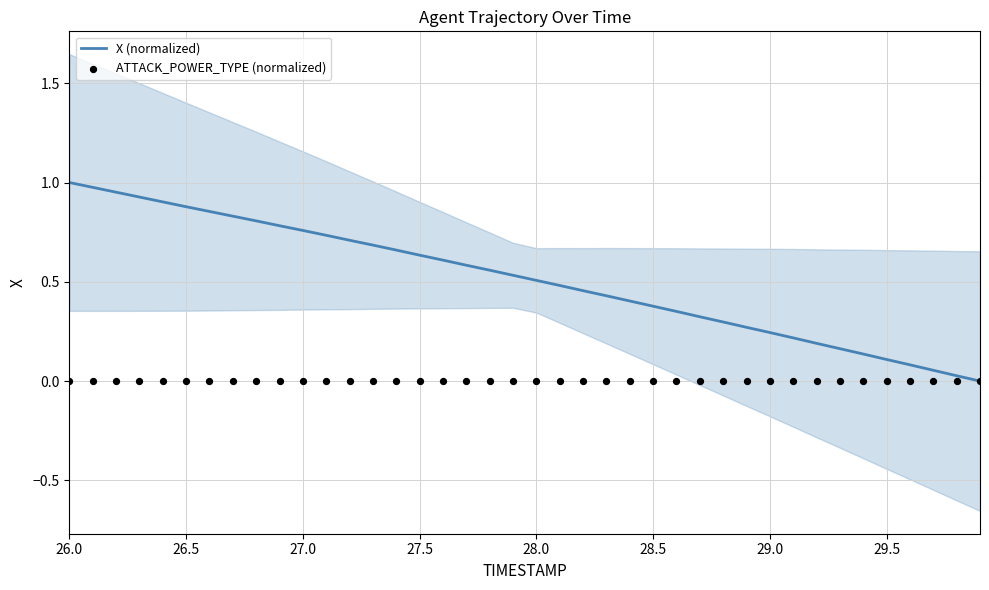

Is it true that X (normalized) equals 1.2 at 27.0?

False